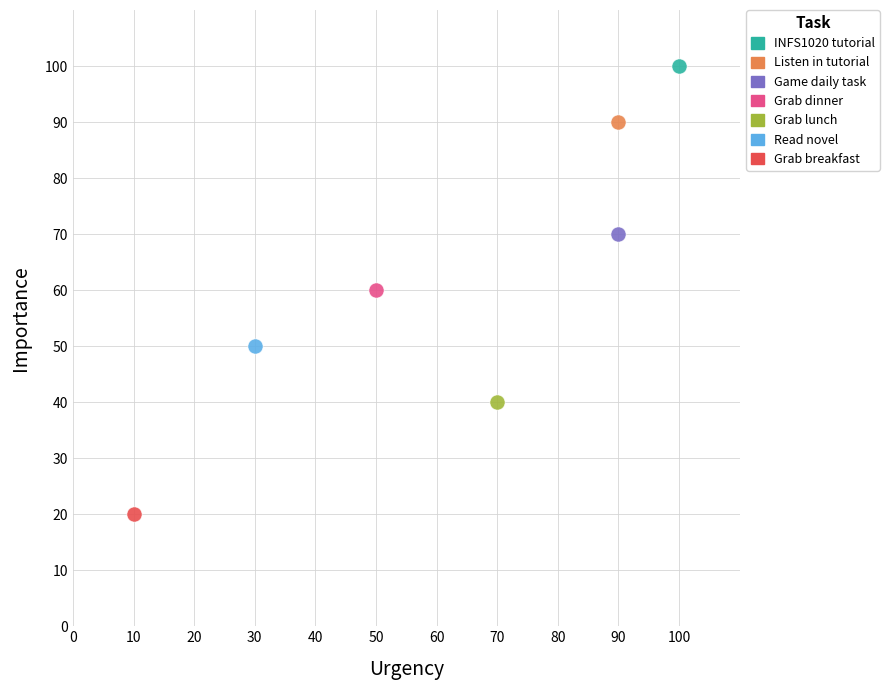

Which series reaches the minimum Y coordinate?

Grab breakfast